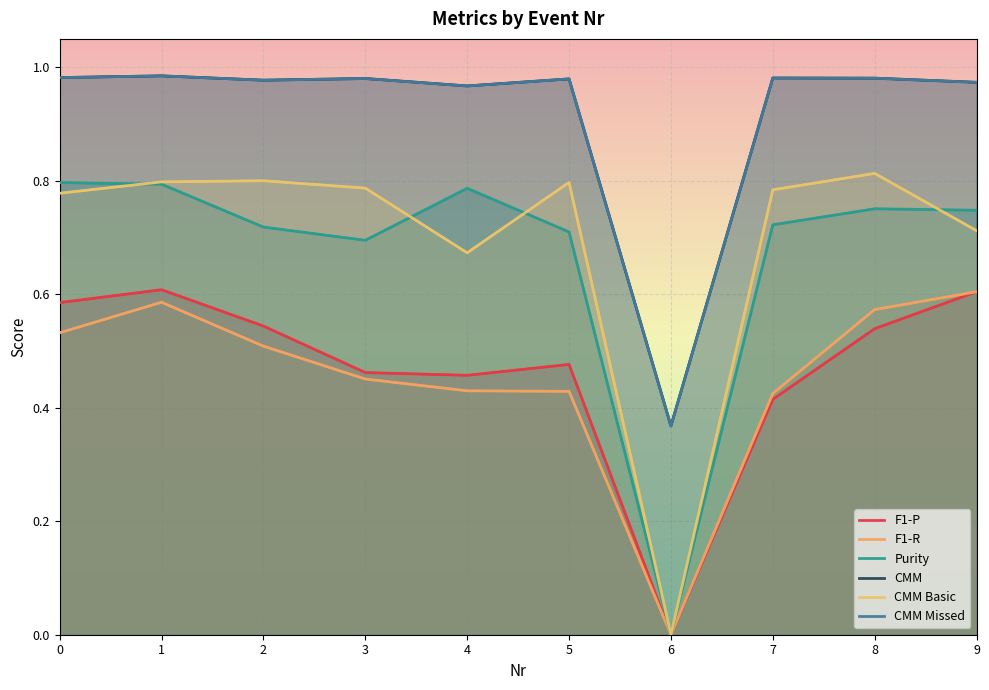

Is the value of Purity at 2 greater than the value of F1-P at 4?

Yes